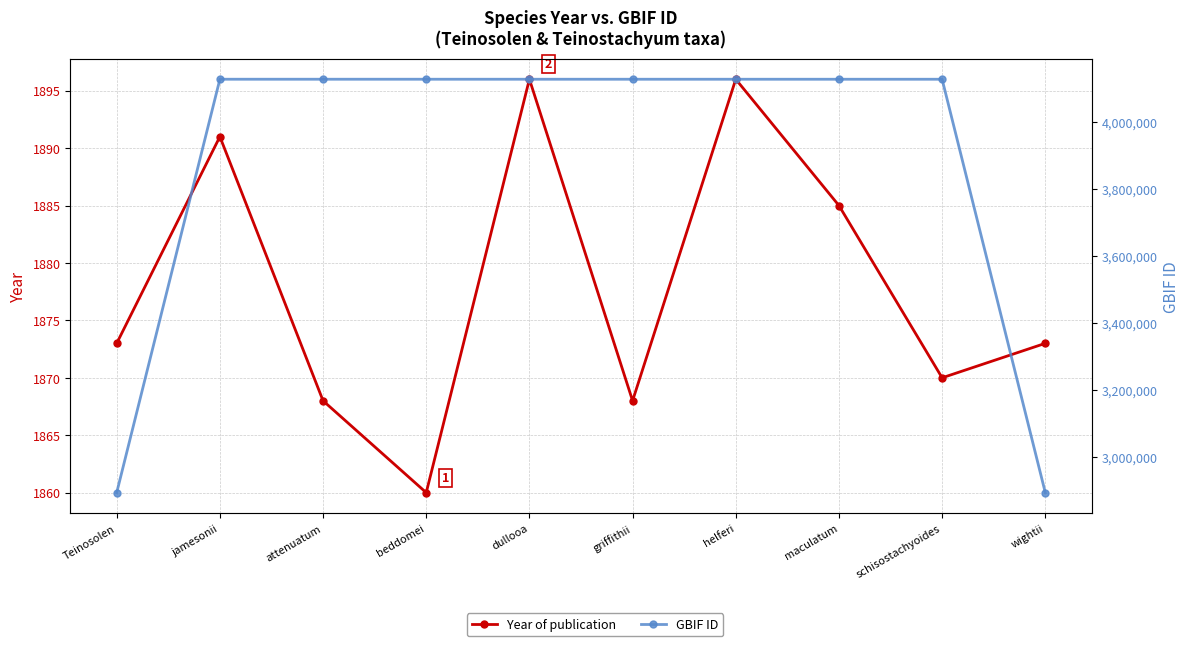

Does the chart display data point markers on the line(s)?

Yes